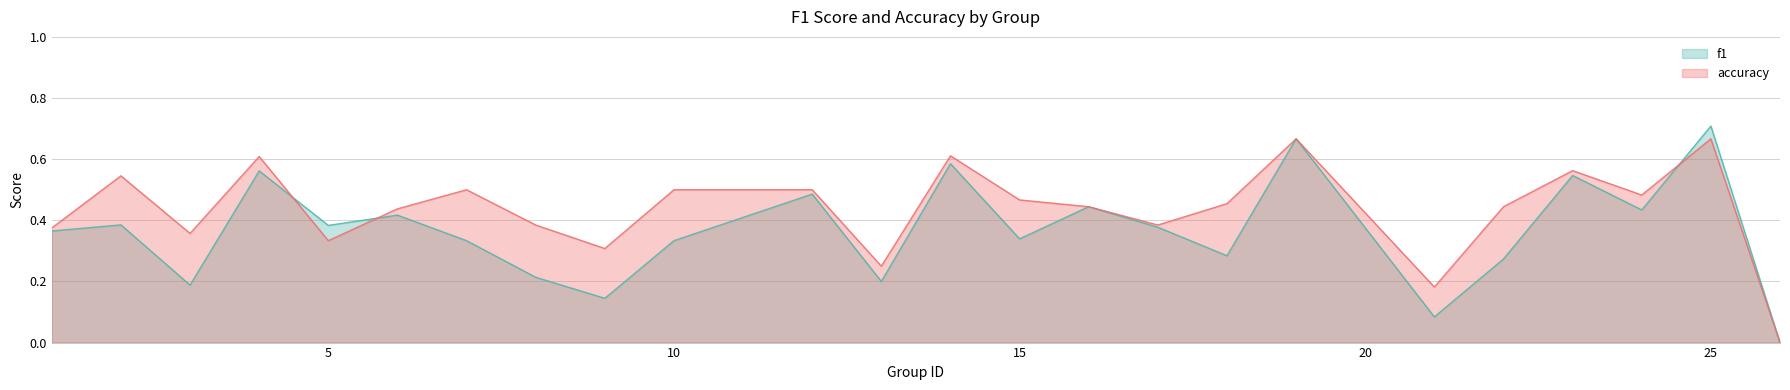

Reading left to right, list all the values displayed in this chart.

f1: 1=0.4	2=0.4	3=0.2	4=0.6	5=0.4	6=0.4	7=0.3	8=0.2	9=0.1	10=0.3	12=0.5	13=0.2	14=0.6	15=0.3	16=0.4	17=0.4	18=0.3	19=0.7	21=0.1	22=0.3	23=0.5	24=0.4	25=0.7	26=0.0
accuracy: 1=0.4	2=0.5	3=0.4	4=0.6	5=0.3	6=0.4	7=0.5	8=0.4	9=0.3	10=0.5	12=0.5	13=0.2	14=0.6	15=0.5	16=0.4	17=0.4	18=0.5	19=0.7	21=0.2	22=0.4	23=0.6	24=0.5	25=0.7	26=0.0